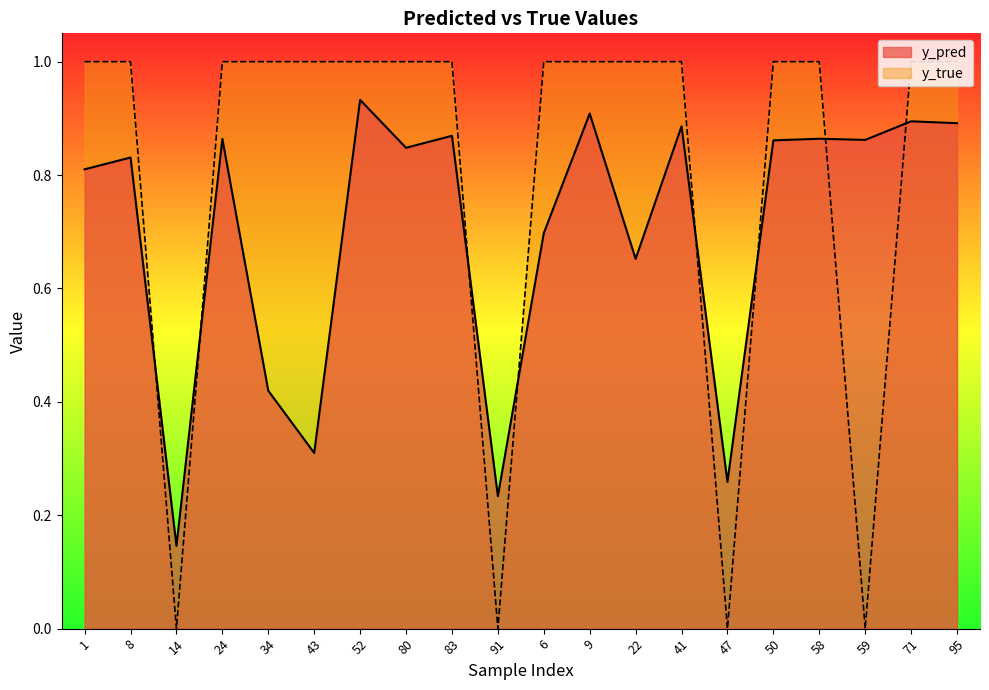

How many interior local peaks does the y_pred series have?

8